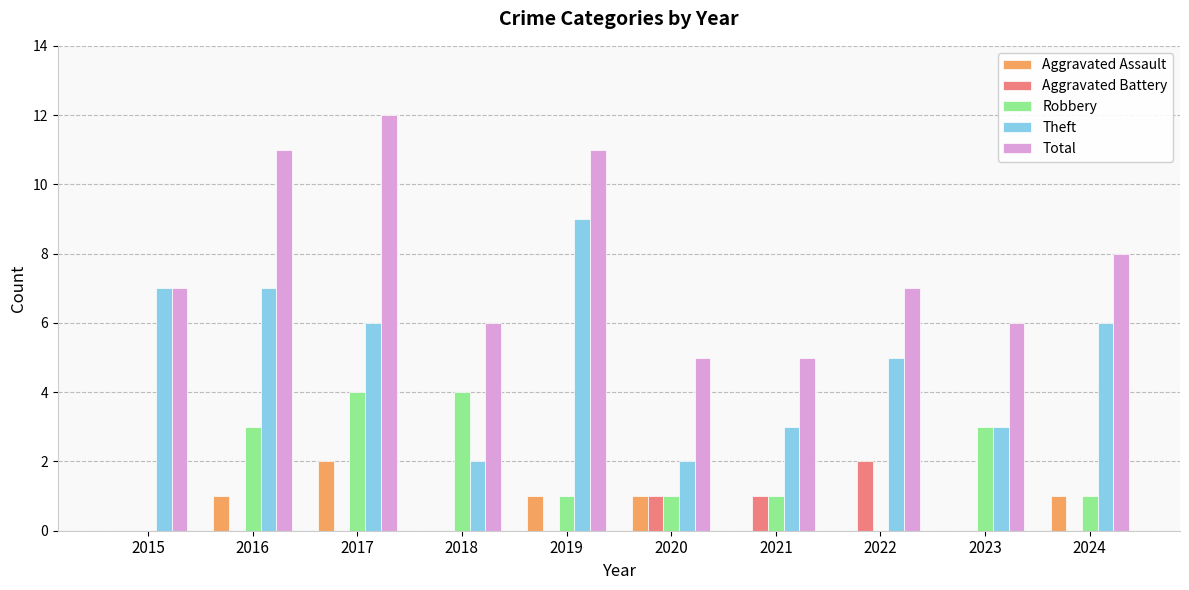

How many data points does each series have?

10